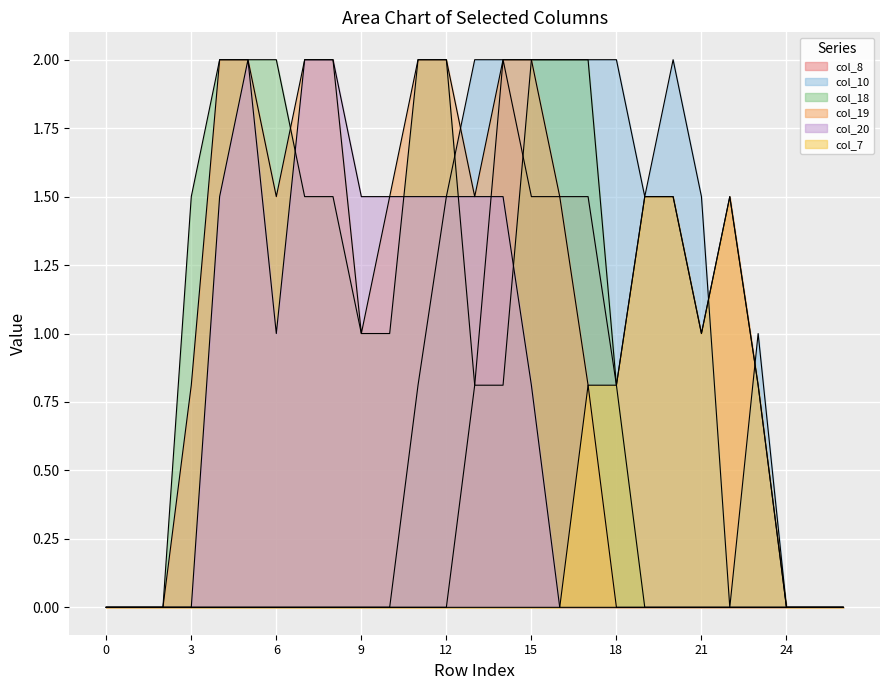

What is the difference between the second highest and minimum values in the col_18 series?

2.0